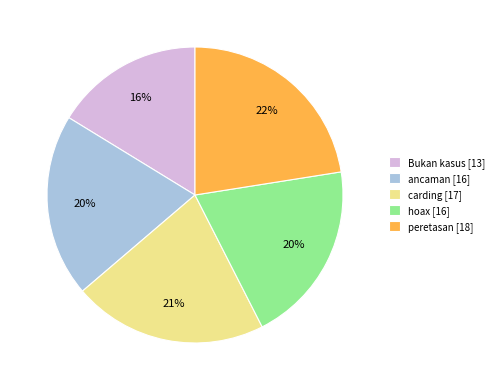

The peretasan slice represents 22% of the pie. True or false?

True